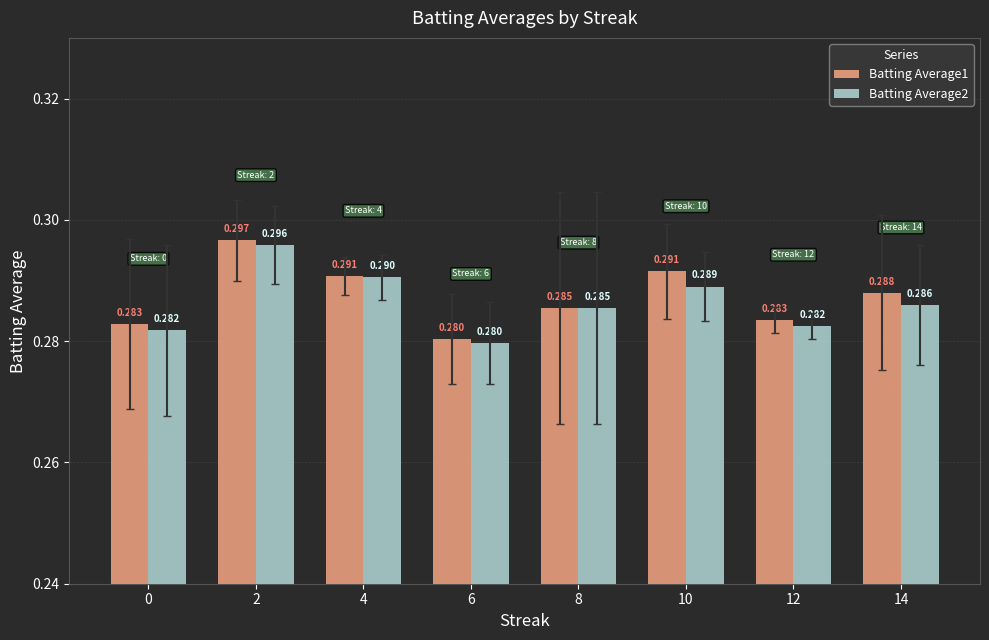

Is the value of Batting Average1 at 4 greater than the value of Batting Average2 at 8?

Yes